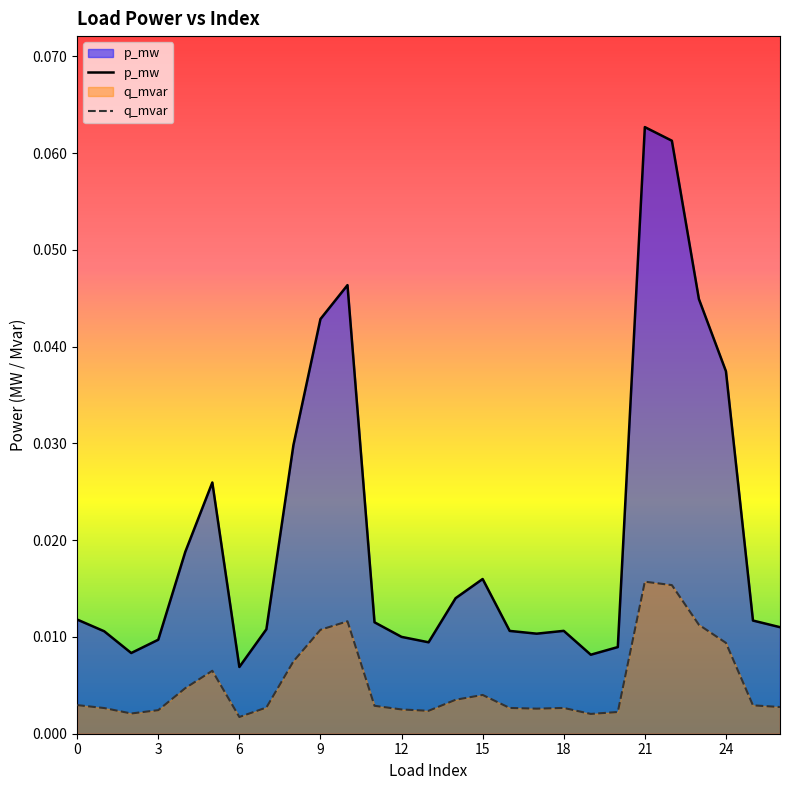

True or false: q_mvar and p_mw intersect in this chart.

False